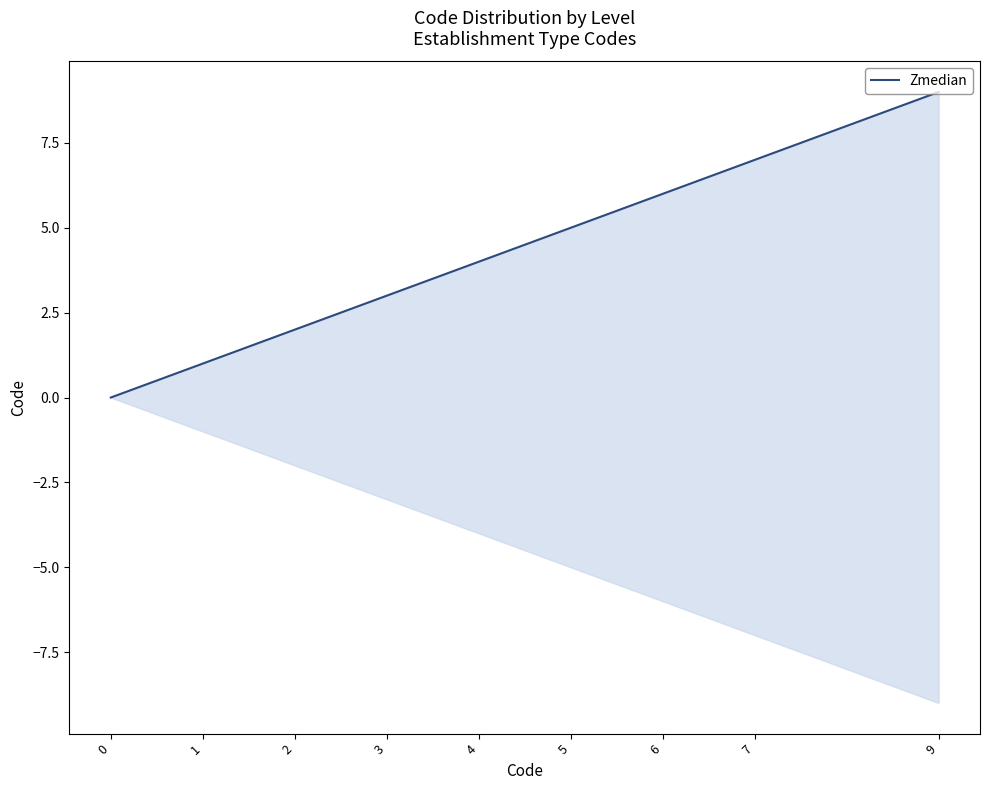

What is the value of the 5th point from the left?

4